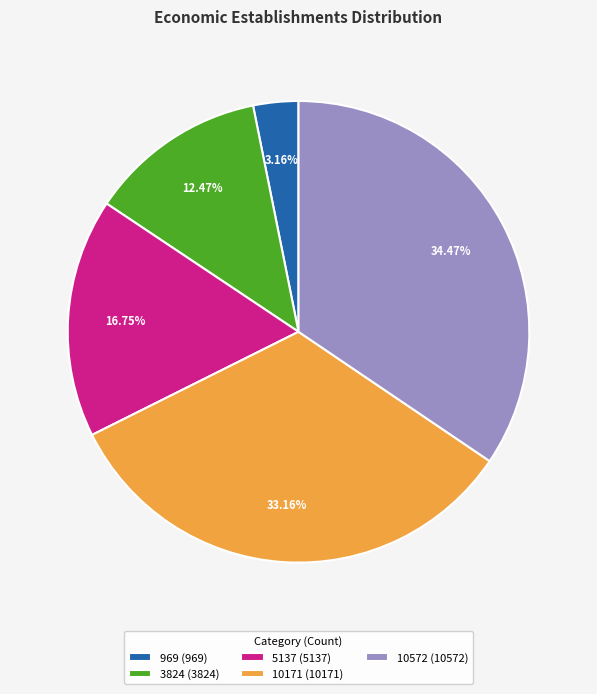

True or false: 969 accounts for 10% of the total.

False